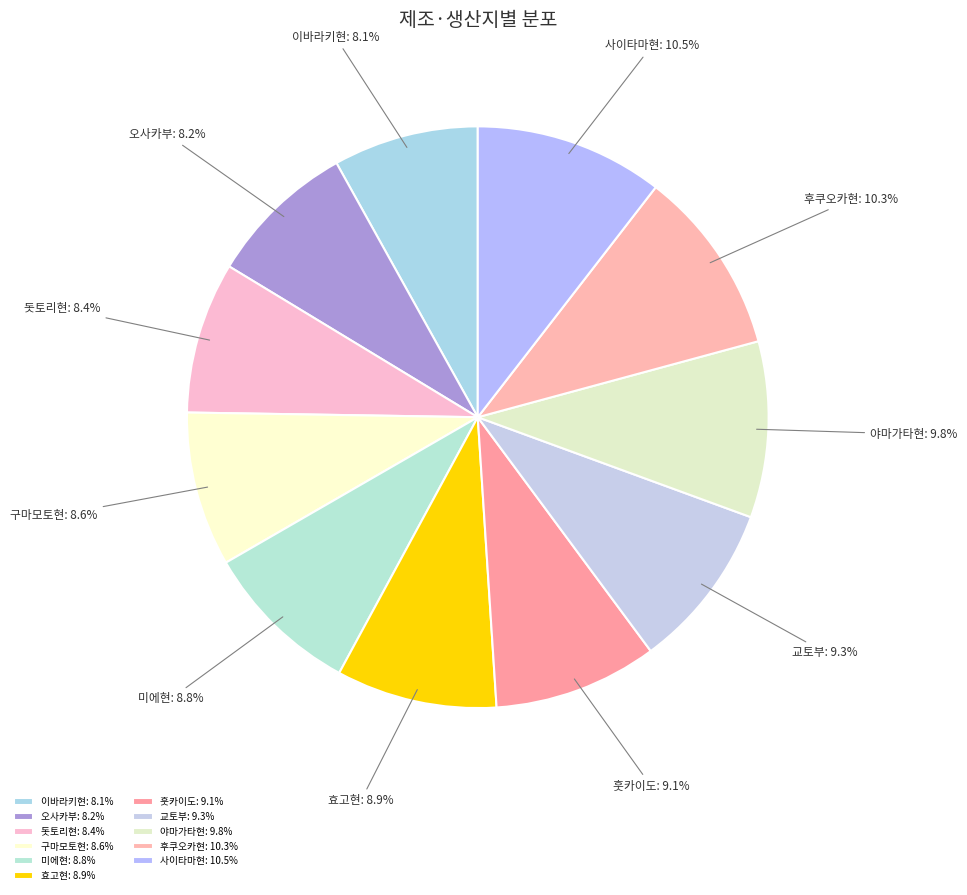

Which has a higher value, 이바라키현 or 구마모토현?

구마모토현